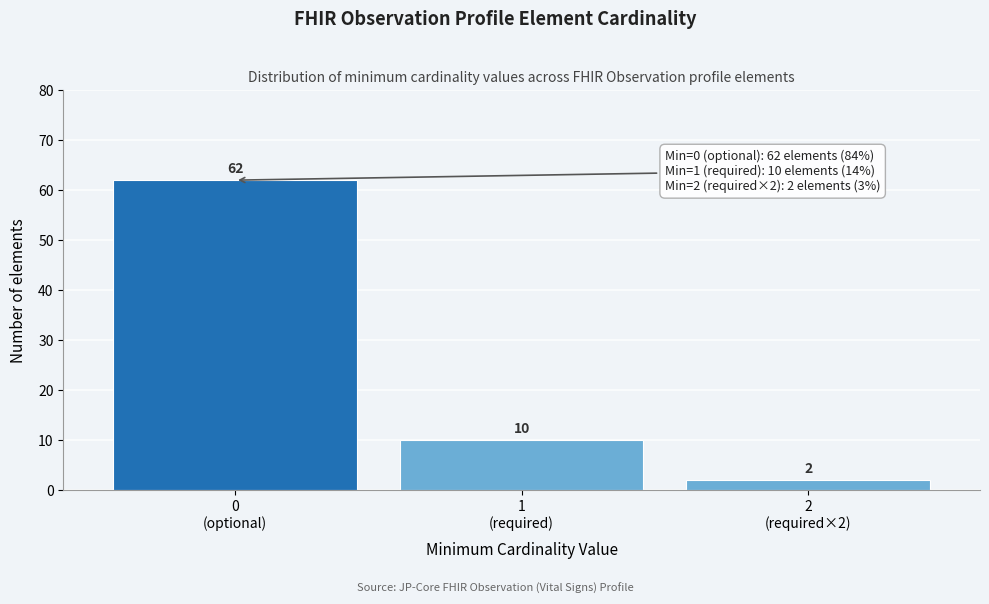

Reading left to right, extract all data points from this chart.

62	10	2